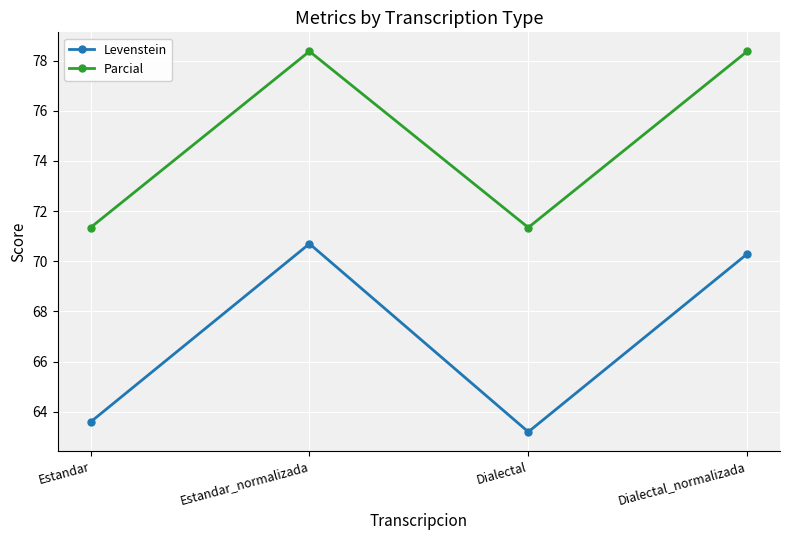

Reading left to right, transcribe all the data shown in this chart.

Levenstein: Estandar=63.6	Estandar_normalizada=70.7	Dialectal=63.2	Dialectal_normalizada=70.3
Parcial: Estandar=71.3	Estandar_normalizada=78.4	Dialectal=71.3	Dialectal_normalizada=78.4